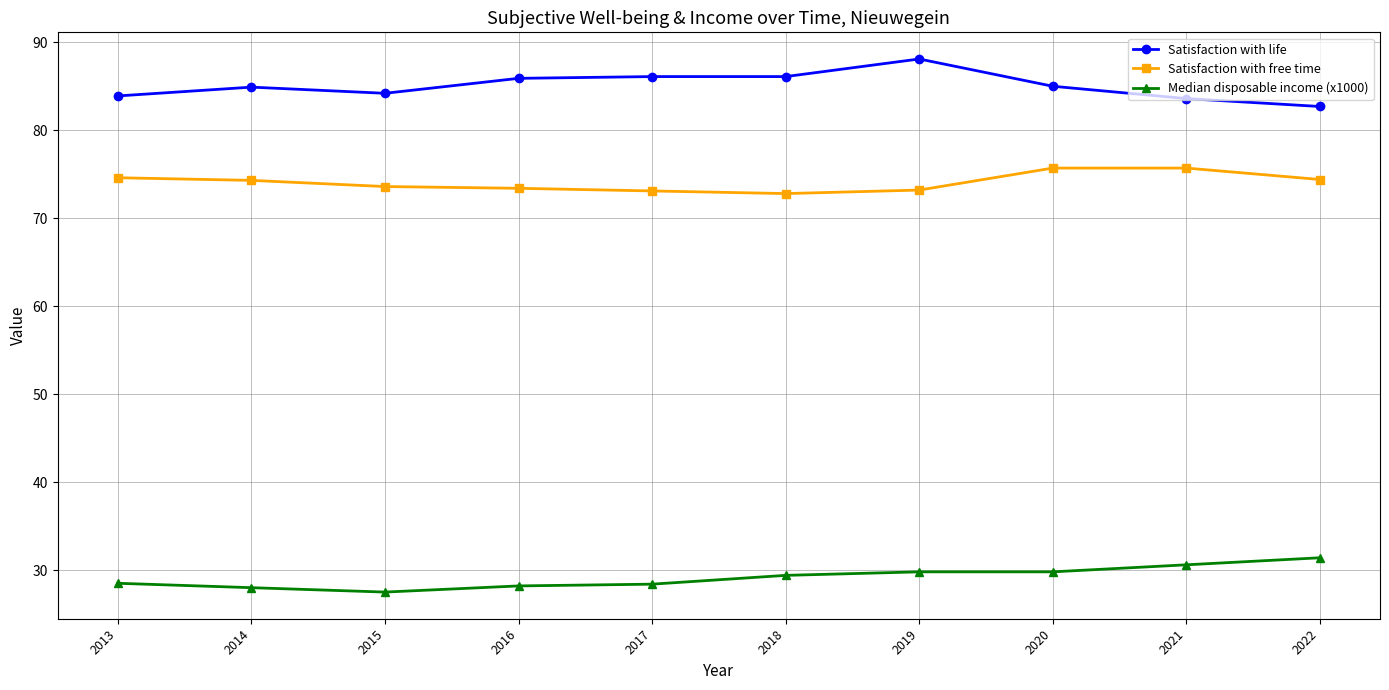

True or false: Satisfaction with life has more than 1 interior local peaks.

True